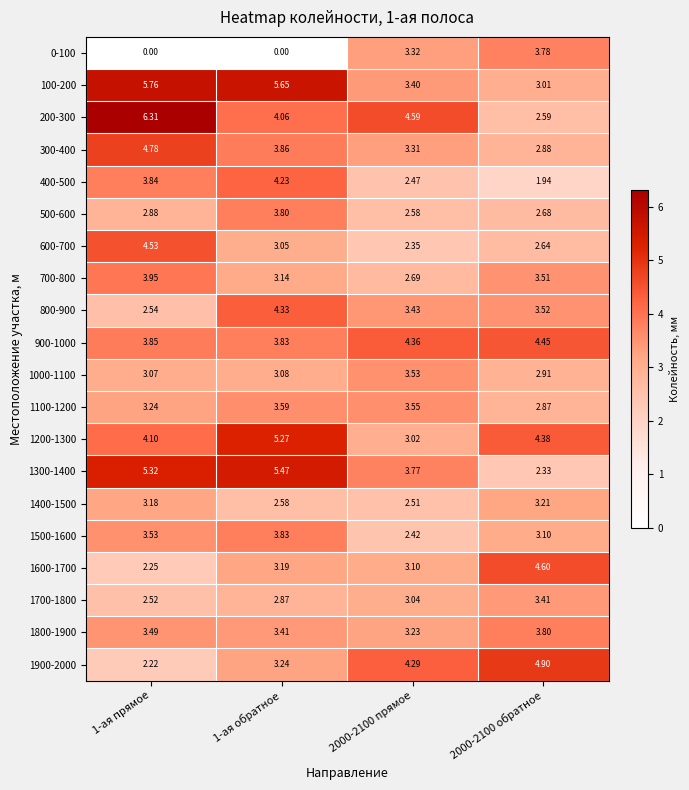

Is the value of 700-800 at 1-ая прямое greater than the value of 100-200 at 1-ая обратное?

No